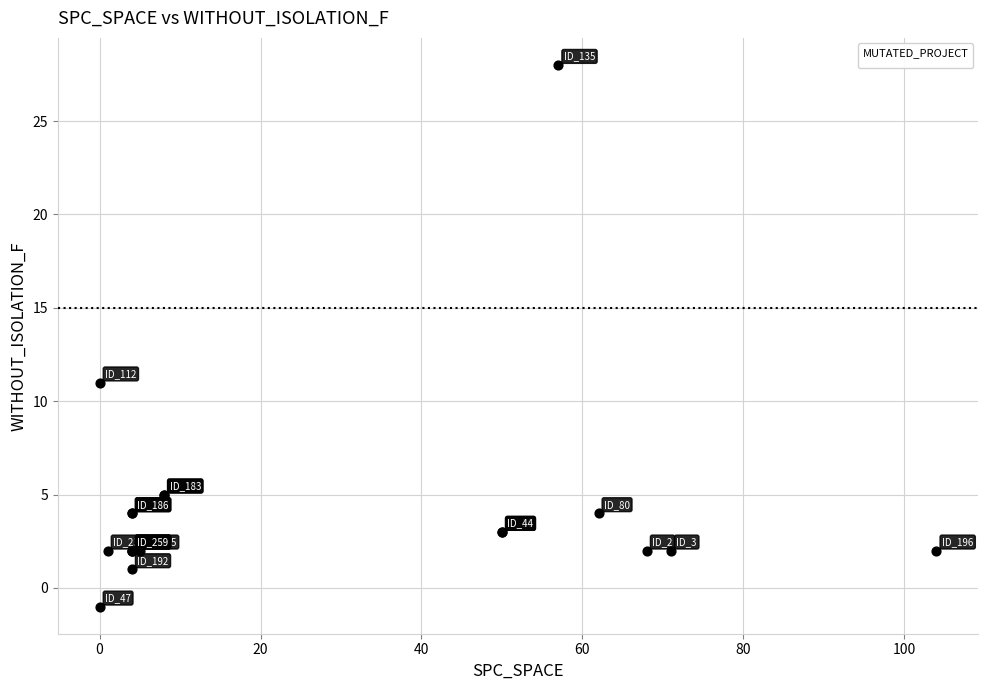

What Y value in the scatter plot is closest to 13?

11